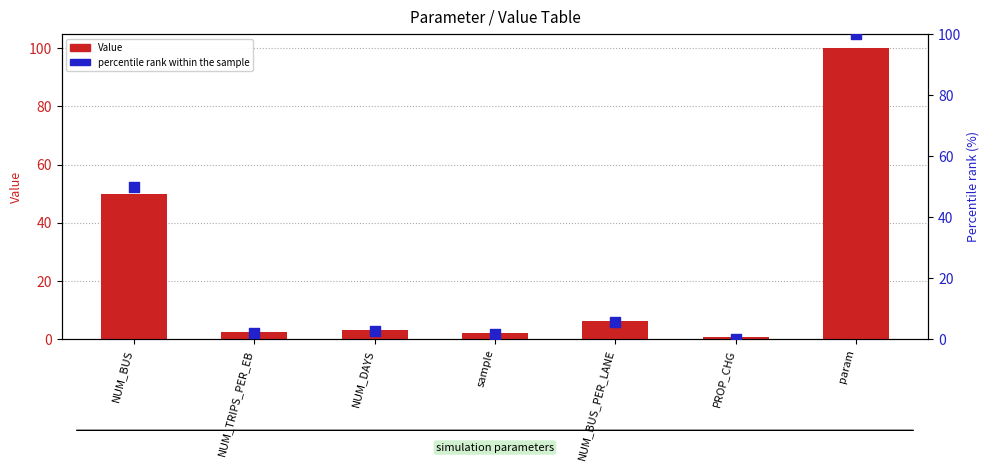

What is the total value across all series at NUM_BUS?

99.7